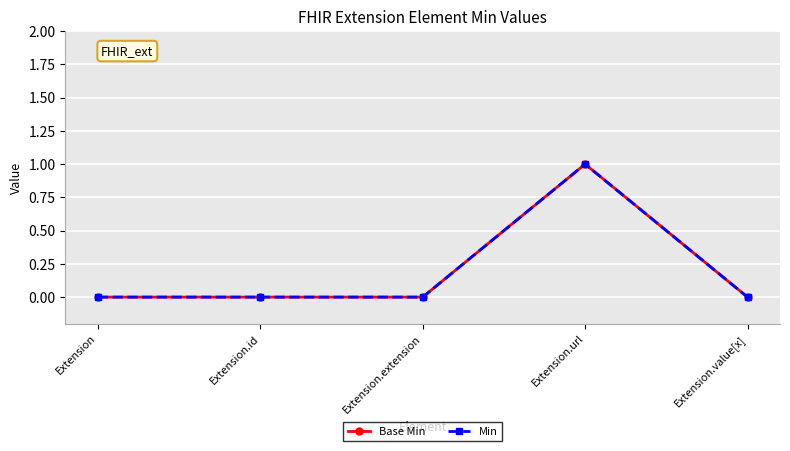

True or false: Base Min has a value of 0 at Extension.value[x].

True